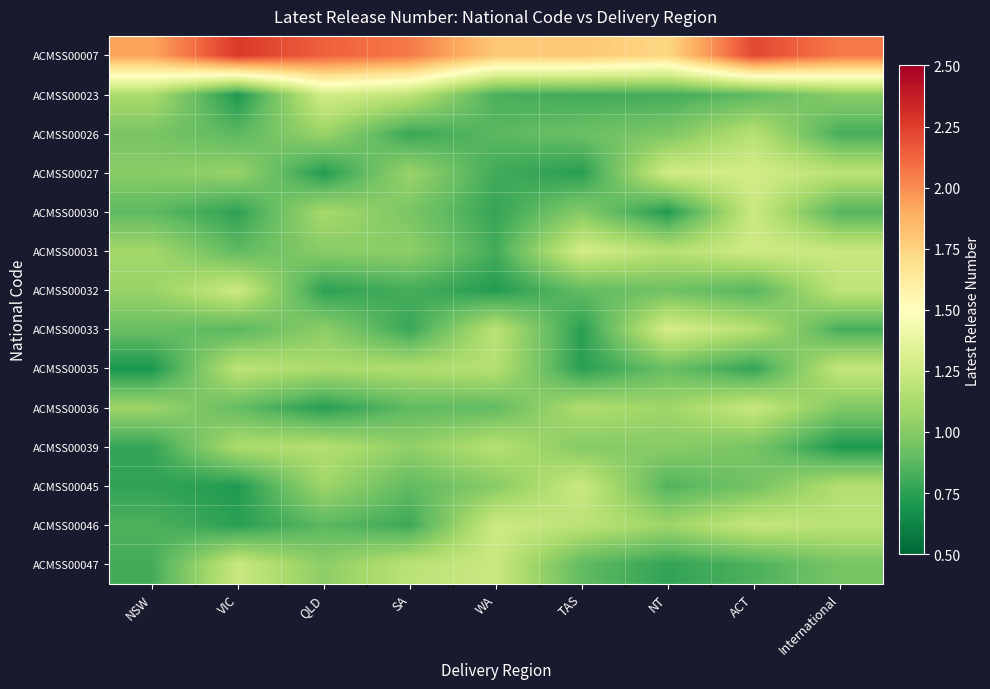

What is the minimum value shown in the chart?

0.7